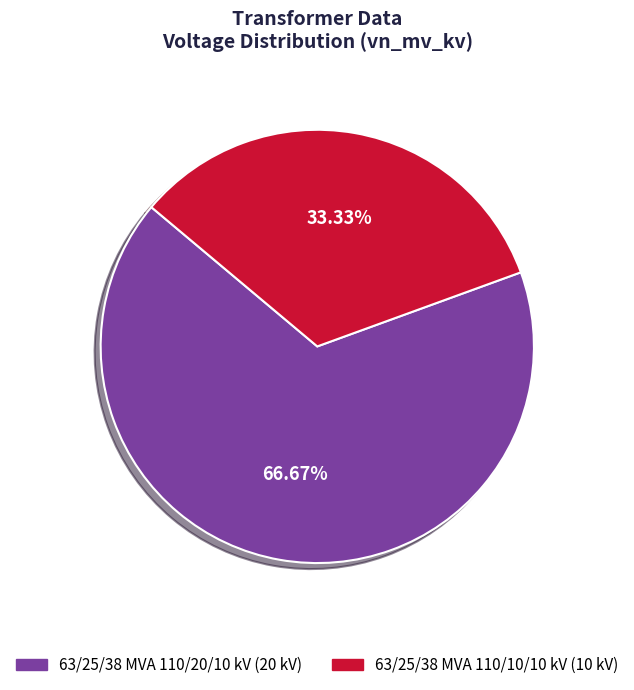

To the nearest percent, what is the combined percentage of 63/25/38 MVA 110/20/10 kV and 63/25/38 MVA 110/10/10 kV?

100%